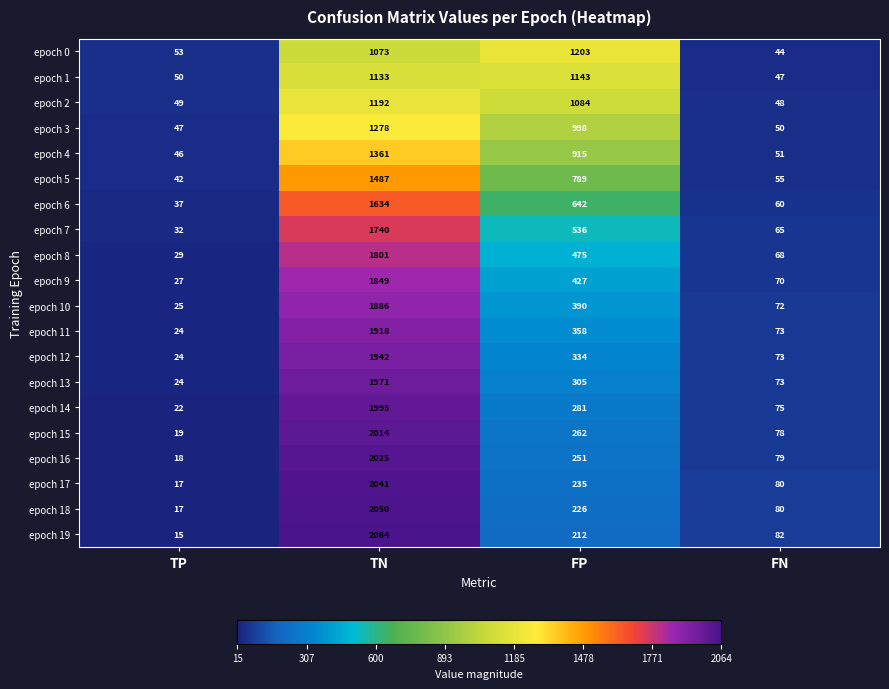

List the series in order of their peak value, highest first.

epoch 19, epoch 18, epoch 17, epoch 16, epoch 15, epoch 14, epoch 13, epoch 12, epoch 11, epoch 10, epoch 9, epoch 8, epoch 7, epoch 6, epoch 5, epoch 4, epoch 3, epoch 0, epoch 2, epoch 1